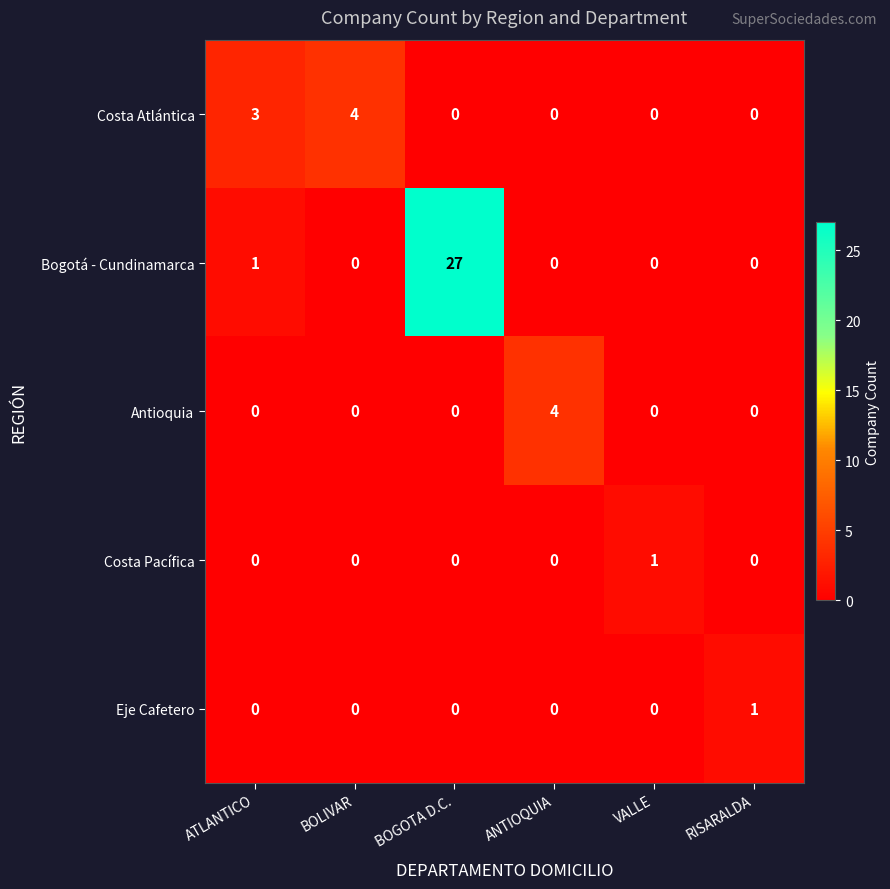

Which series has the widest spread of values?

Bogotá - Cundinamarca